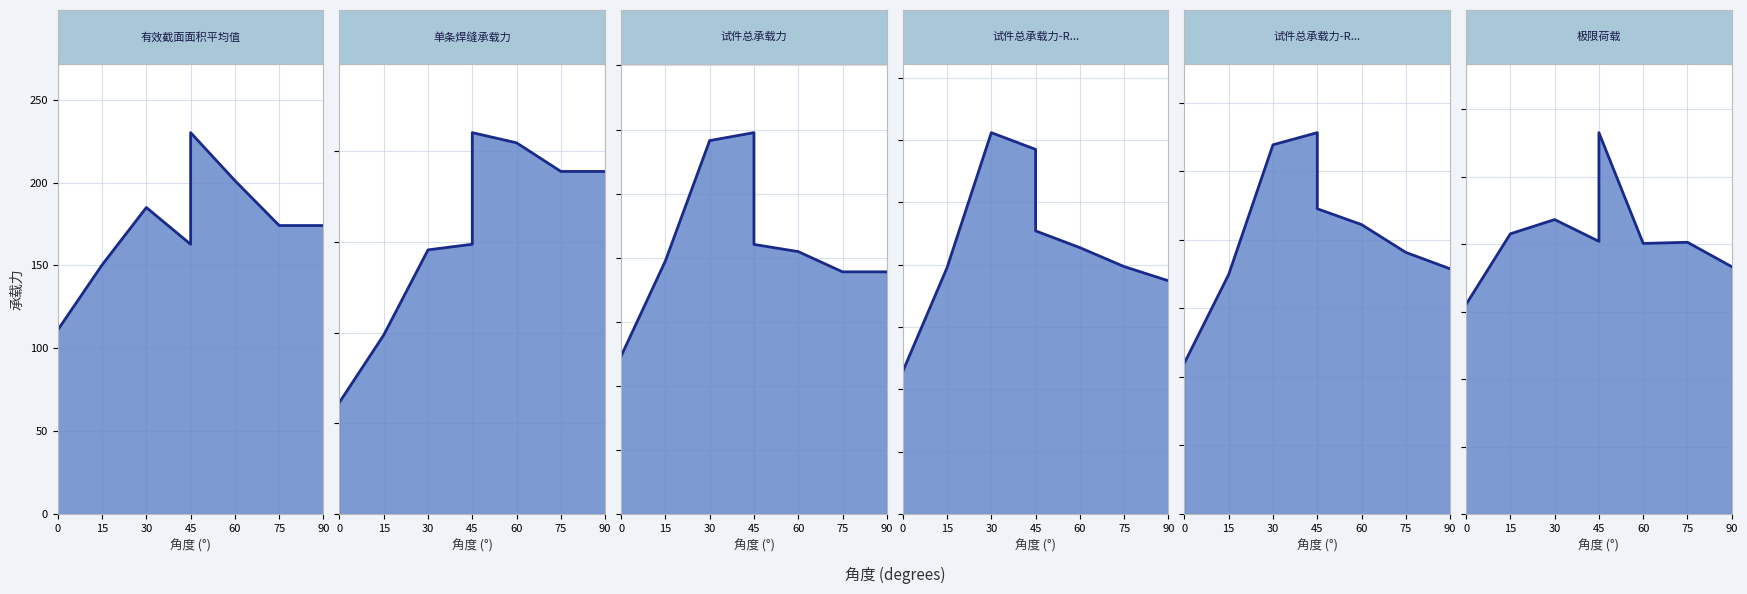

Reading left to right, transcribe all the data shown in this chart.

有效截面面积平均值_line: 111.1	150.3	185.0	162.8	230.1	201.2	174.1	174.1
单条焊缝承载力_line: 61.6	98.7	145.7	148.8	210.3	204.7	188.9	188.9
试件总承载力_line: 246.3	394.9	582.7	595.1	420.7	409.5	377.9	377.9
试件总承载力-RMM预测Ave_line: 228.7	395.2	611.8	585.0	454.2	427.3	396.9	374.2
试件总承载力-RMM预测min_line: 220.4	349.6	538.9	556.6	445.5	422.4	381.8	357.9
极限荷载_line: 310.9	415.6	436.7	404.4	565.7	401.4	403.0	366.8